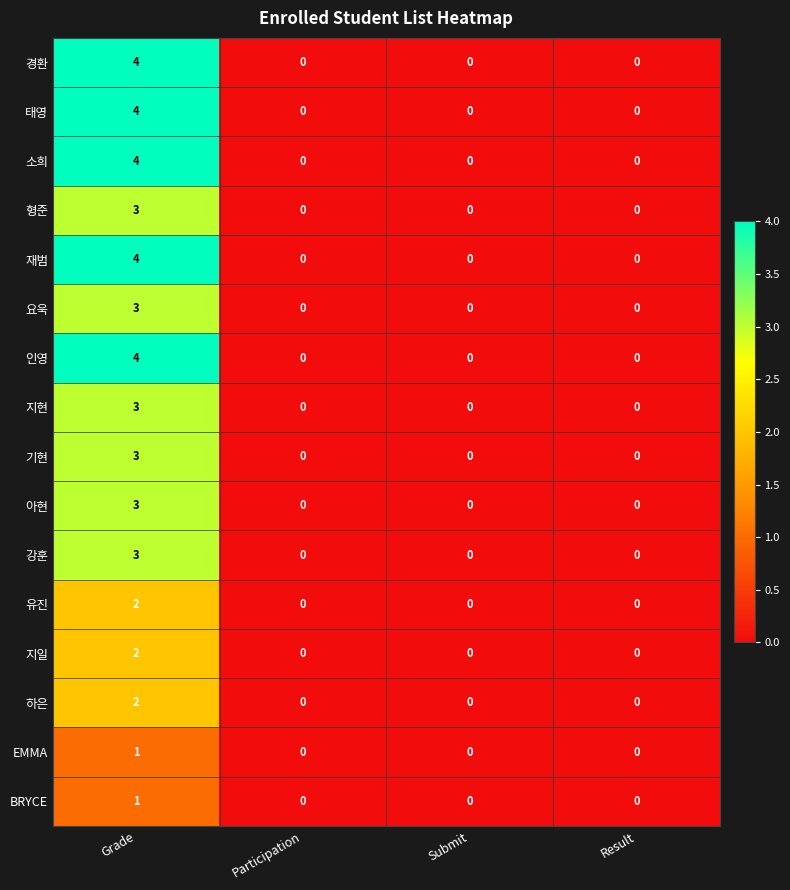

True or false: 태영 has a value of 2 at Grade.

False